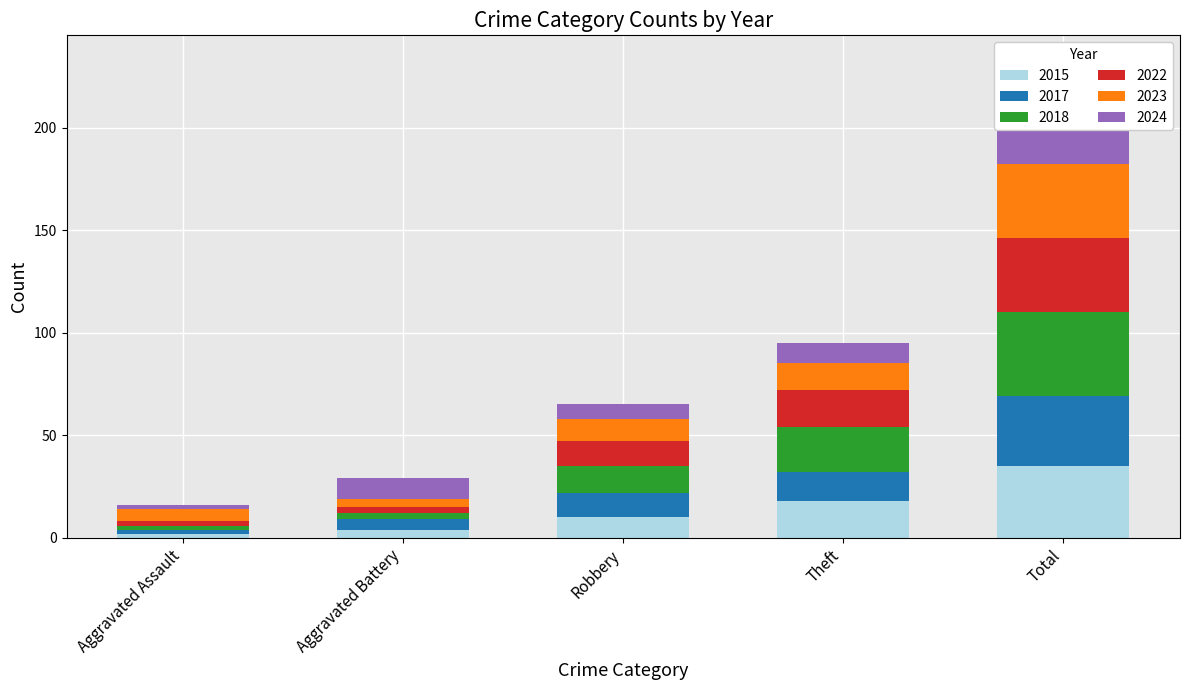

What is the value of the 2015 bar at the 4th from the left?

18